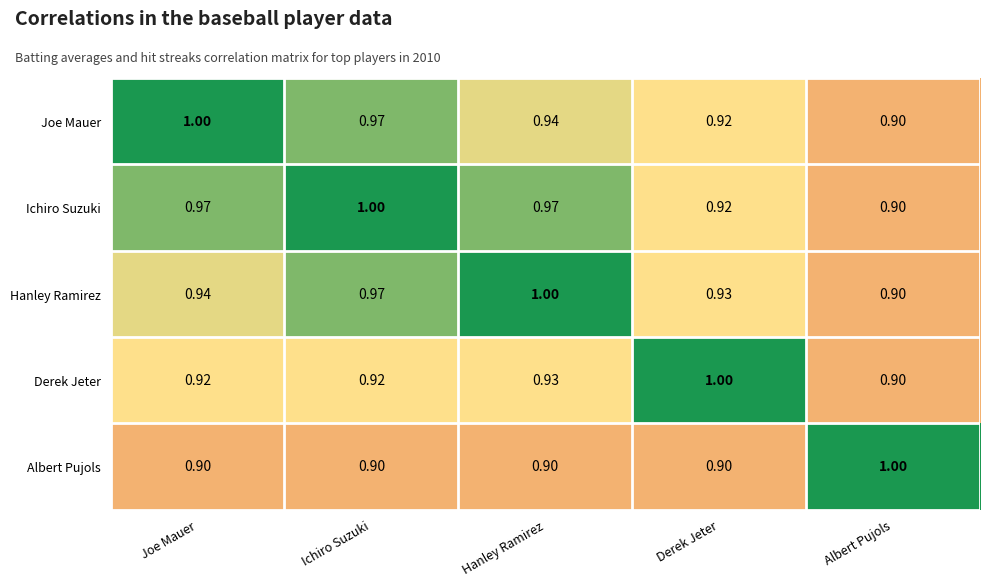

What is the greatest value displayed?

1.0